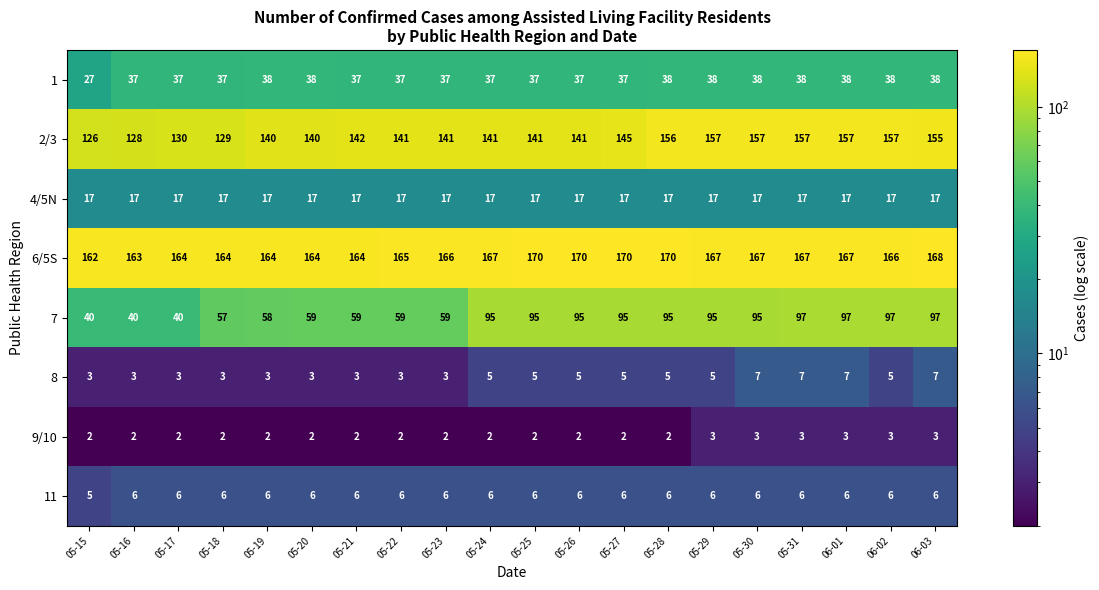

What is the average value of the 11 series?

6